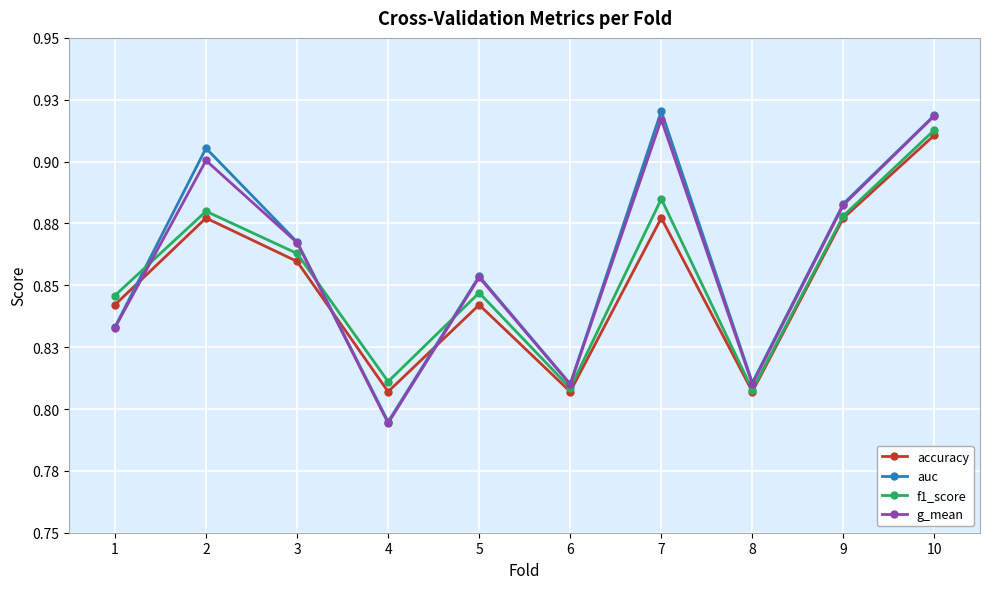

What is the value of the accuracy point at the 4th from the left?

0.8